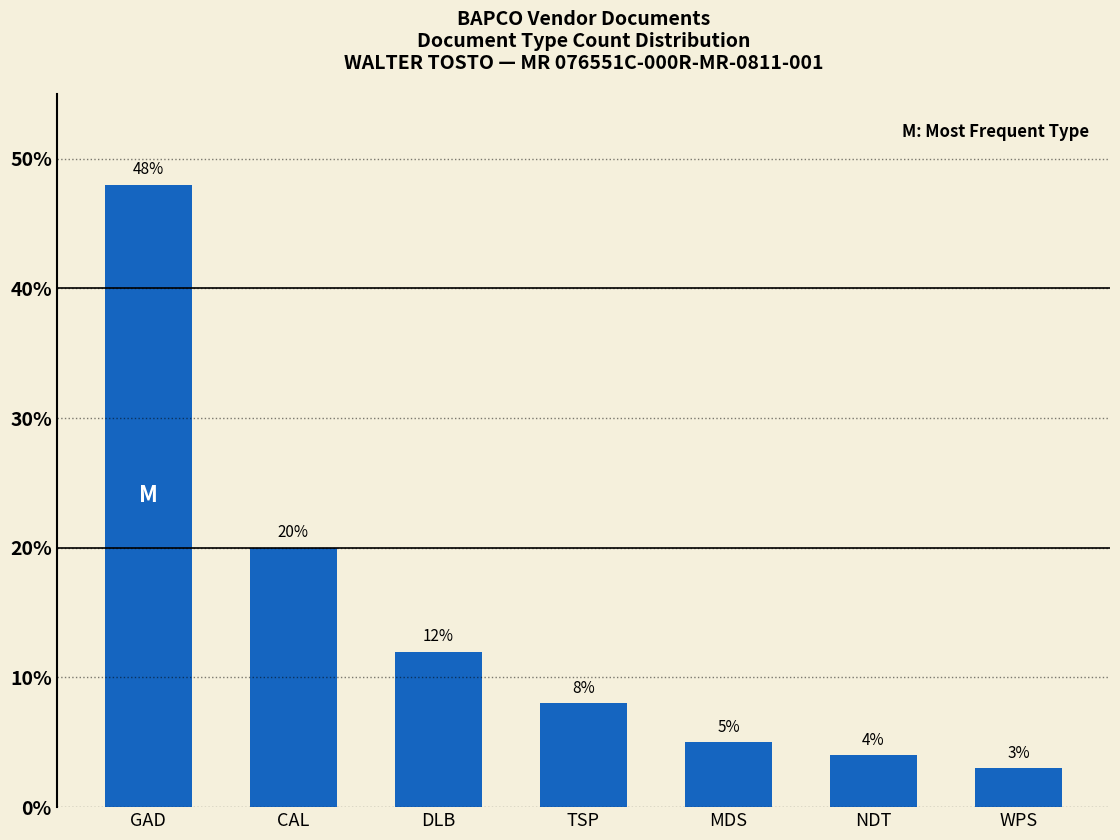

What is the maximum value shown in the chart?

48